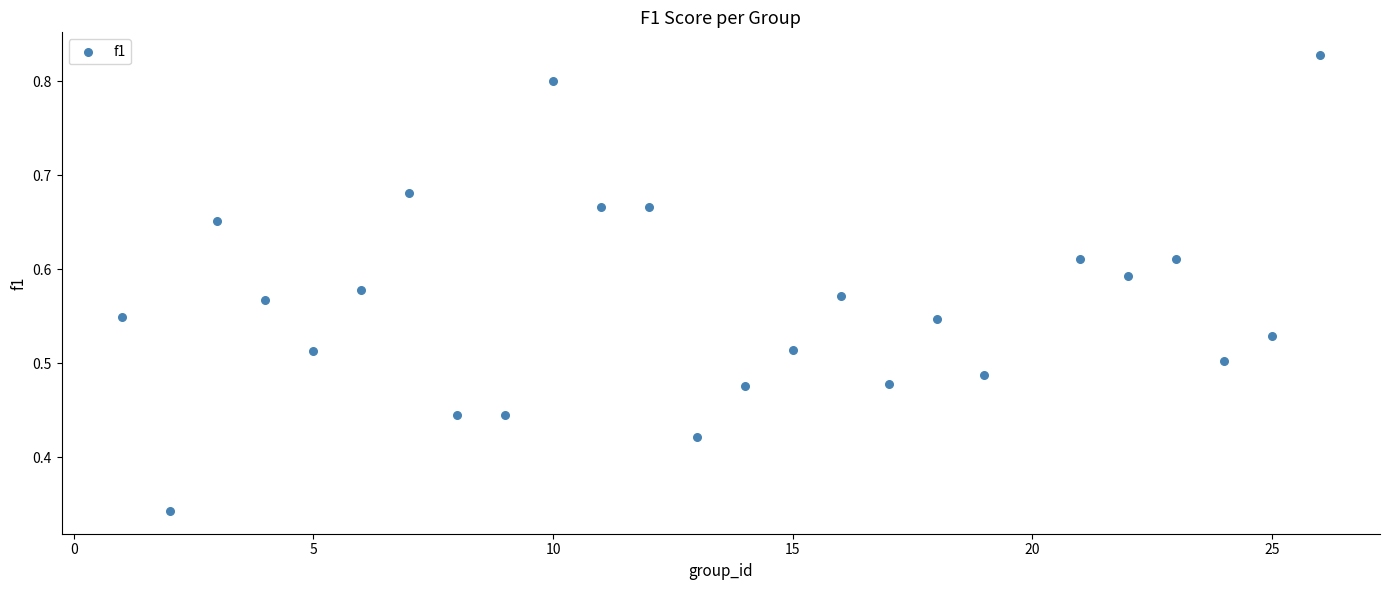

What is the range of X values (max minus min)?

25.0